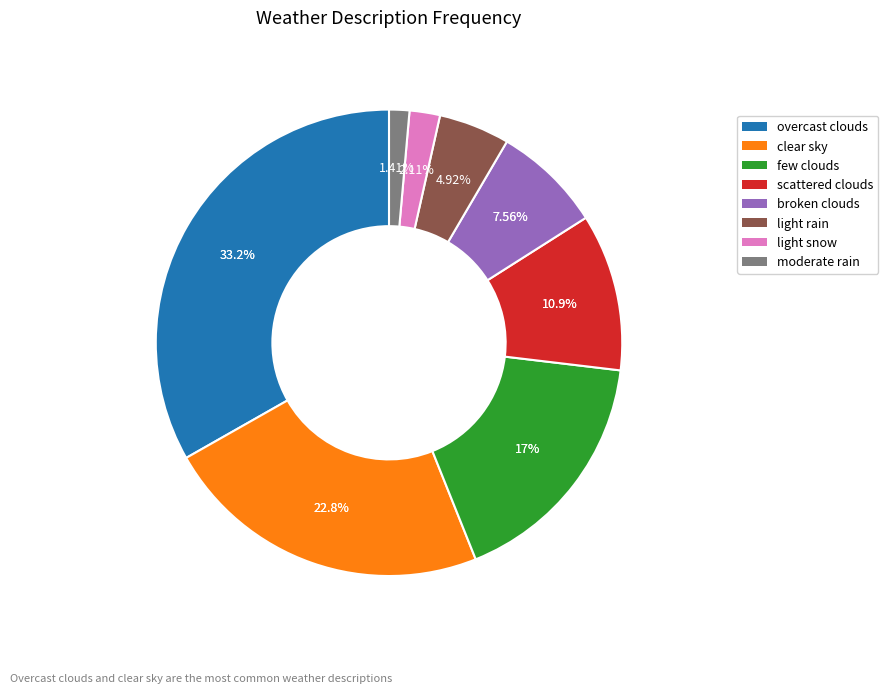

Approximately how many times larger is the value at scattered clouds compared to broken clouds?

1.4